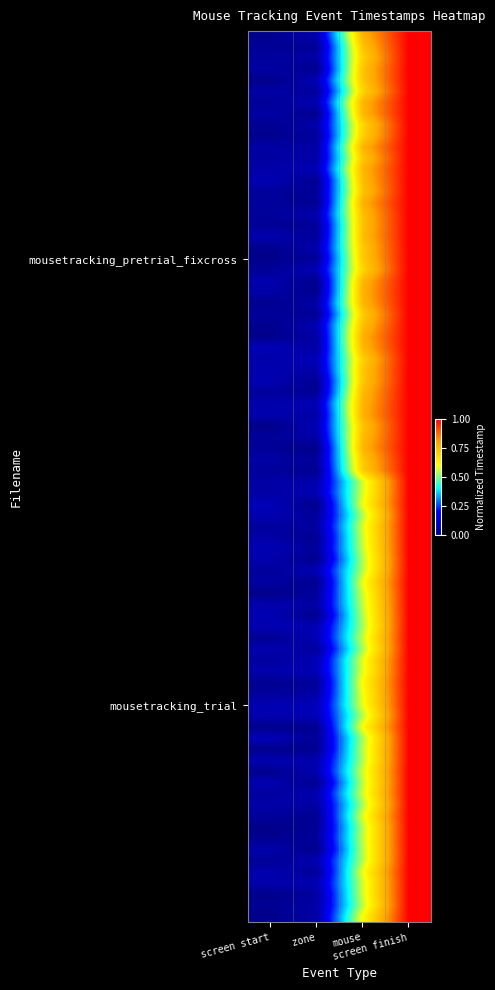

Rank the series at zone from highest to lowest value.

mousetracking_trial, mousetracking_pretrial_fixcross